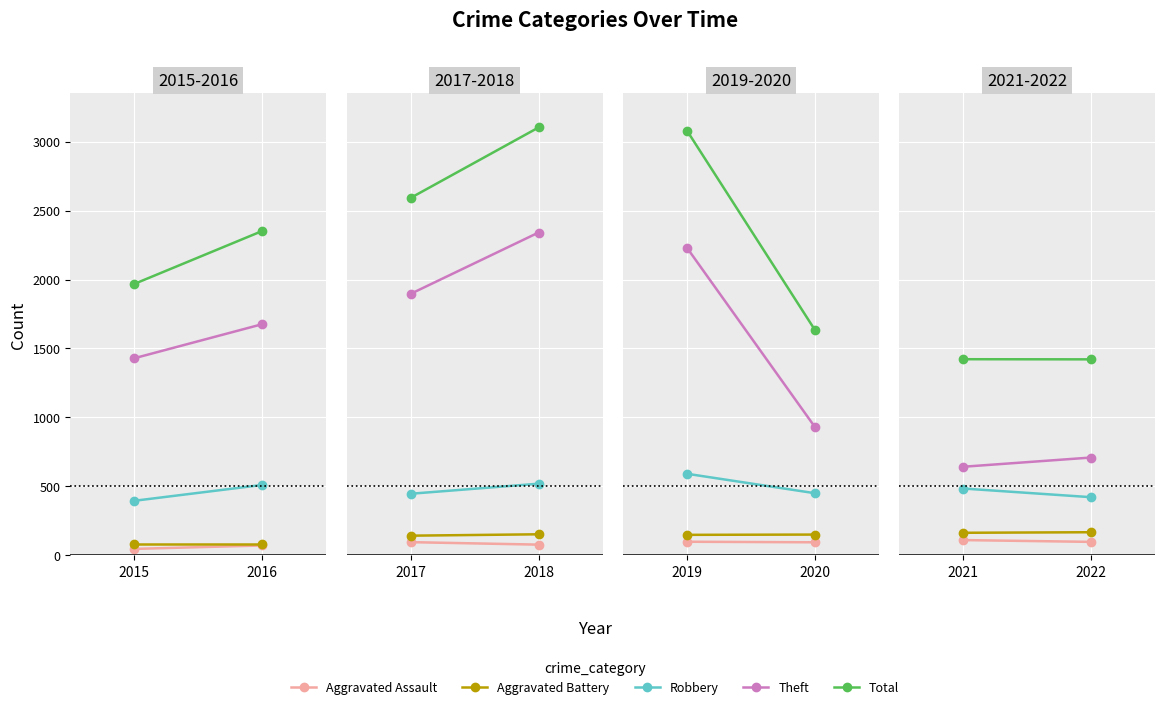

How many lines are shown in the chart?

5